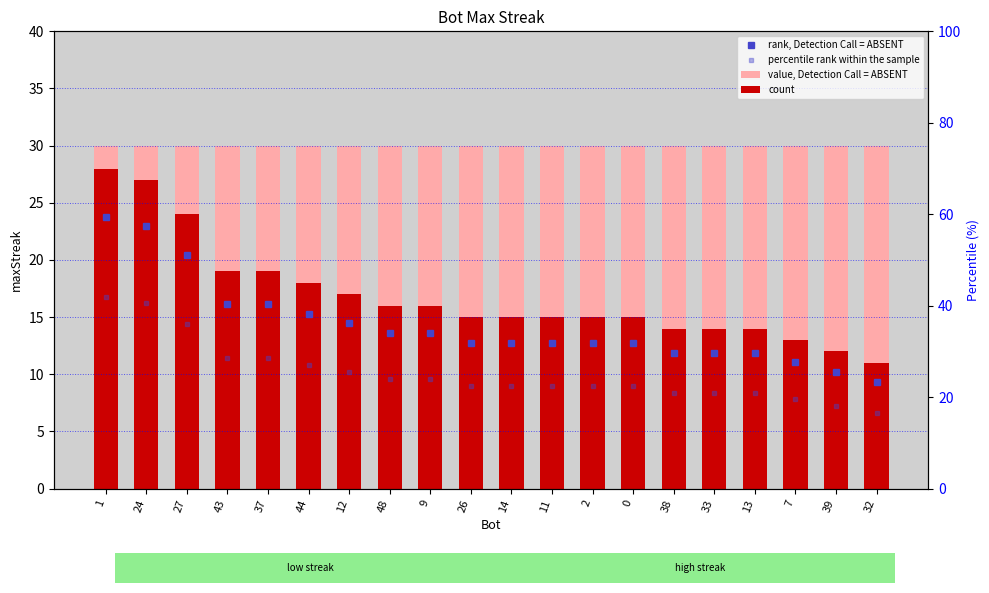

Rank the series at 13 from highest to lowest value.

value, Detection Call = ABSENT, count